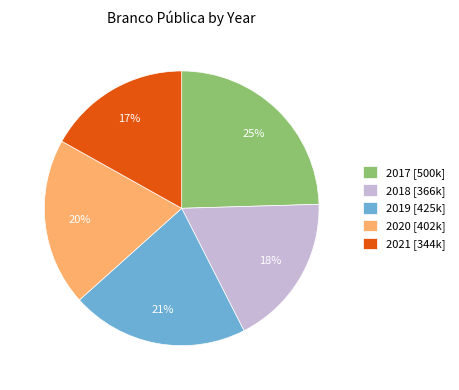

How many slices are in this pie chart?

5